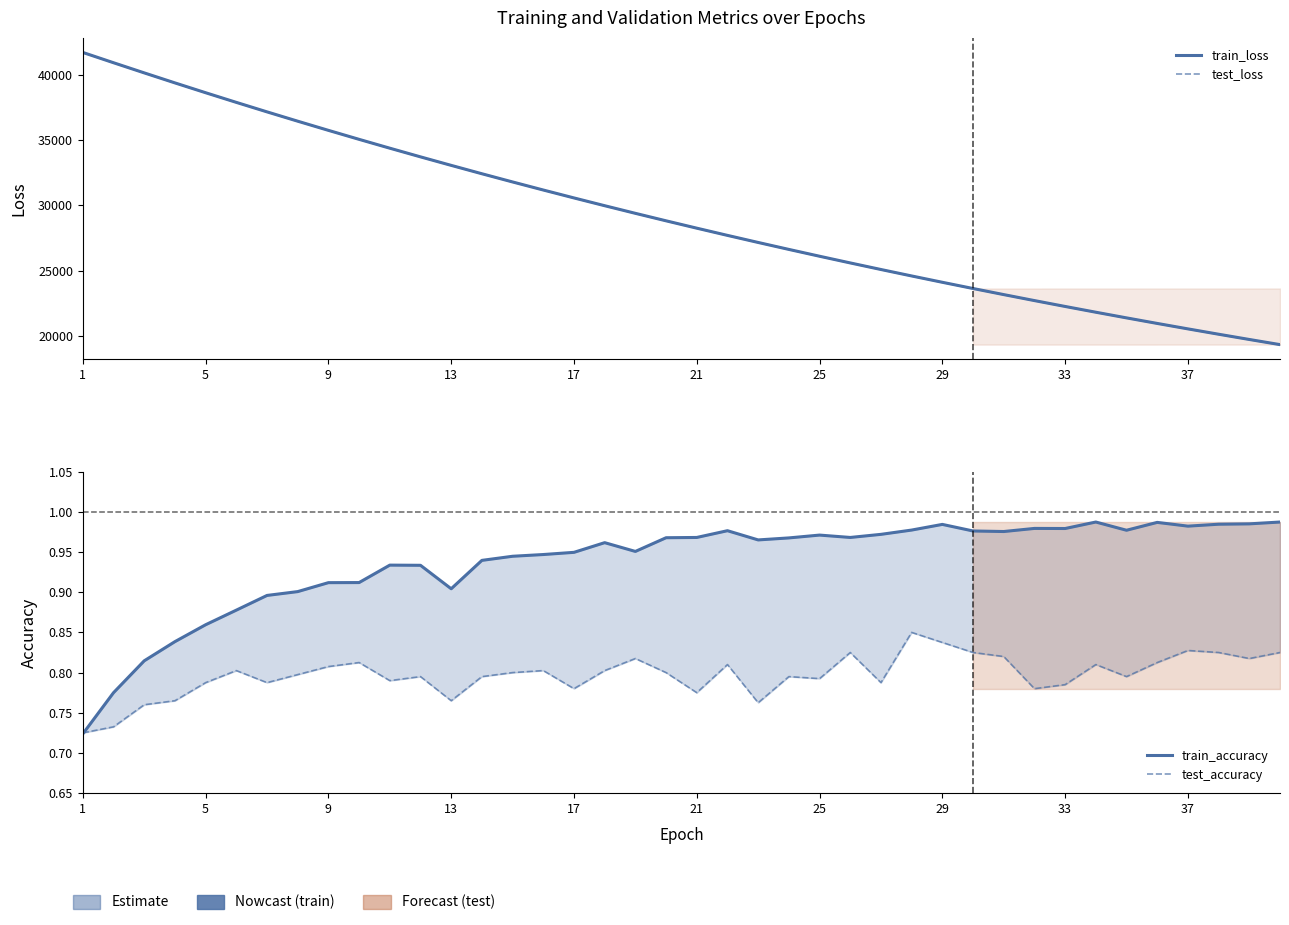

Reading left to right, transcribe all the data shown in this chart.

train_loss: 41691.5	40904.5	40127.9	39361.7	38609.7	37870.4	37144.0	36430.9	35729.7	35040.9	34364.5	33700.5	33049.7	32408.7	31780.3	31163.3	30557.8	29962.9	29379.4	28806.1	28243.7	27691.5	27149.7	26617.9	26095.7	25583.3	25080.3	24586.6	24102.0	23626.5	23159.8	22701.8	22252.3	21811.0	21378.1	20953.2	20536.2	20127.0	19725.5	19331.5
test_loss: 41692.1	40907.0	40131.8	39364.8	38613.0	37875.4	37149.1	36434.7	35734.9	35046.1	34368.7	33705.5	33054.5	32413.2	31784.5	31168.1	30562.1	29967.1	29382.9	28810.7	28247.5	27694.8	27153.8	26621.4	26099.2	25586.7	25083.7	24589.0	24104.3	23629.3	23163.2	22704.7	22255.0	21813.5	21380.8	20955.7	20538.2	20129.0	19727.6	19333.1
train_accuracy: 0.7	0.8	0.8	0.8	0.9	0.9	0.9	0.9	0.9	0.9	0.9	0.9	0.9	0.9	0.9	0.9	0.9	1.0	1.0	1.0	1.0	1.0	1.0	1.0	1.0	1.0	1.0	1.0	1.0	1.0	1.0	1.0	1.0	1.0	1.0	1.0	1.0	1.0	1.0	1.0
test_accuracy: 0.7	0.7	0.8	0.8	0.8	0.8	0.8	0.8	0.8	0.8	0.8	0.8	0.8	0.8	0.8	0.8	0.8	0.8	0.8	0.8	0.8	0.8	0.8	0.8	0.8	0.8	0.8	0.8	0.8	0.8	0.8	0.8	0.8	0.8	0.8	0.8	0.8	0.8	0.8	0.8